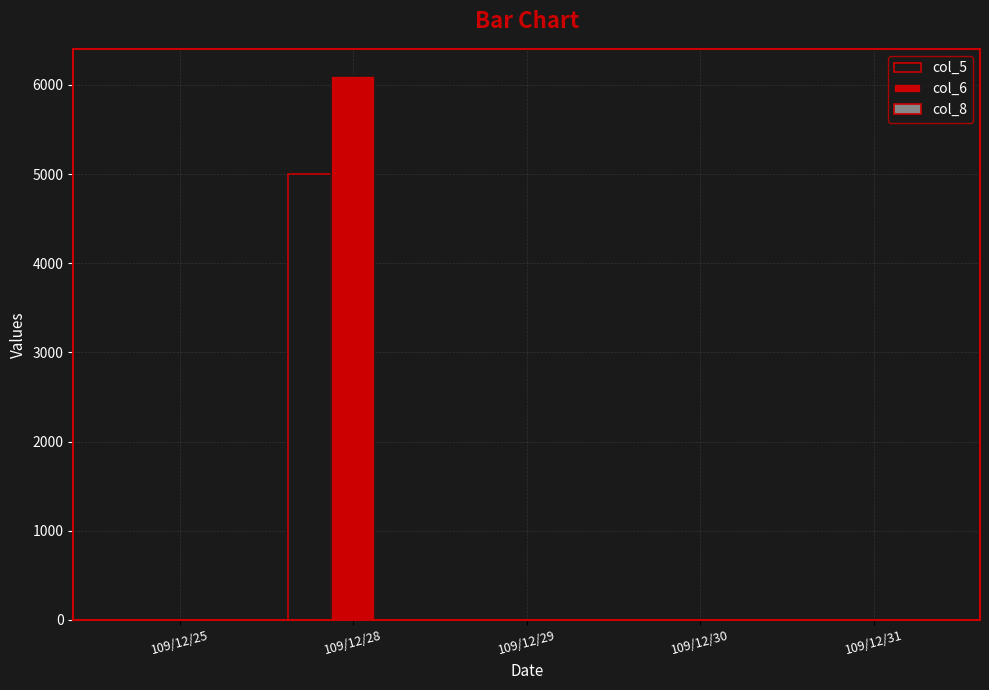

Count the number of data series in this chart.

3